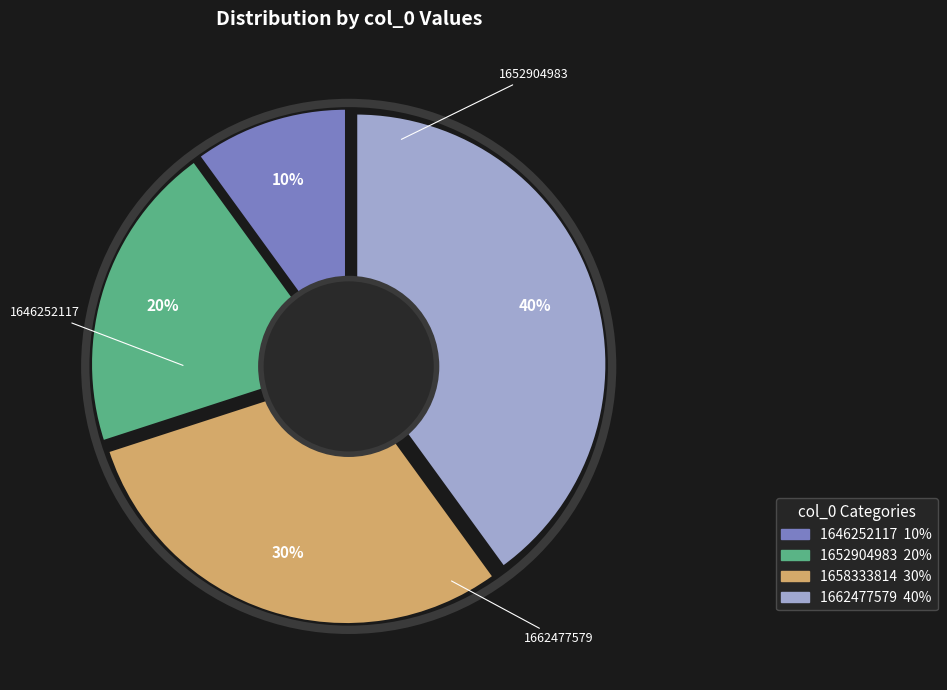

Is 1662477579 the majority of the pie?

No